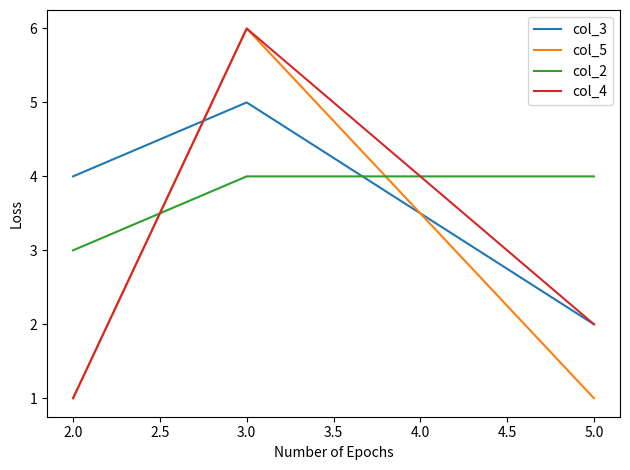

Reading right to left, extract all data points from this chart.

col_3: 2	5	4
col_5: 1	6	1
col_2: 4	4	3
col_4: 2	6	1